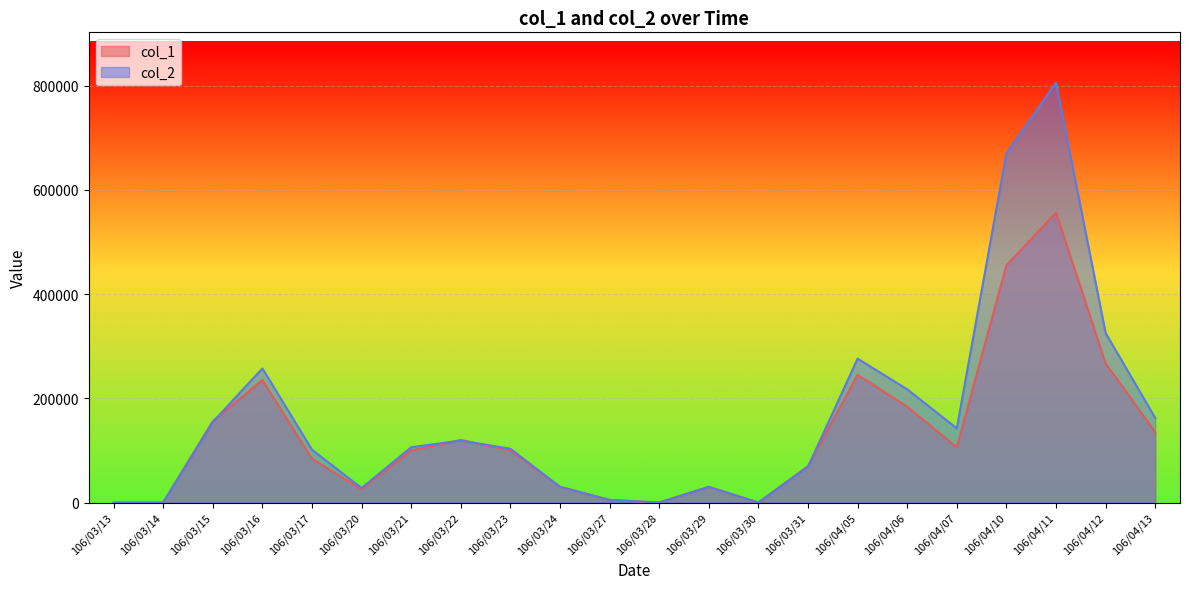

How many values in col_1 are above zero?

18